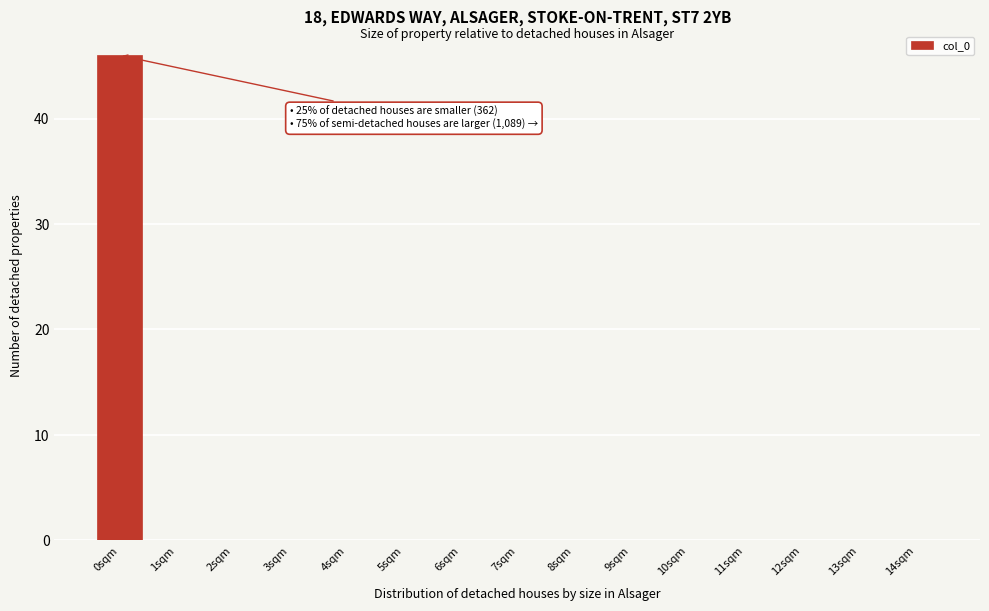

Reading left to right, extract all data points from this chart.

0sqm=46	1sqm=0	2sqm=0	3sqm=0	4sqm=0	5sqm=0	6sqm=0	7sqm=0	8sqm=0	9sqm=0	10sqm=0	11sqm=0	12sqm=0	13sqm=0	14sqm=0